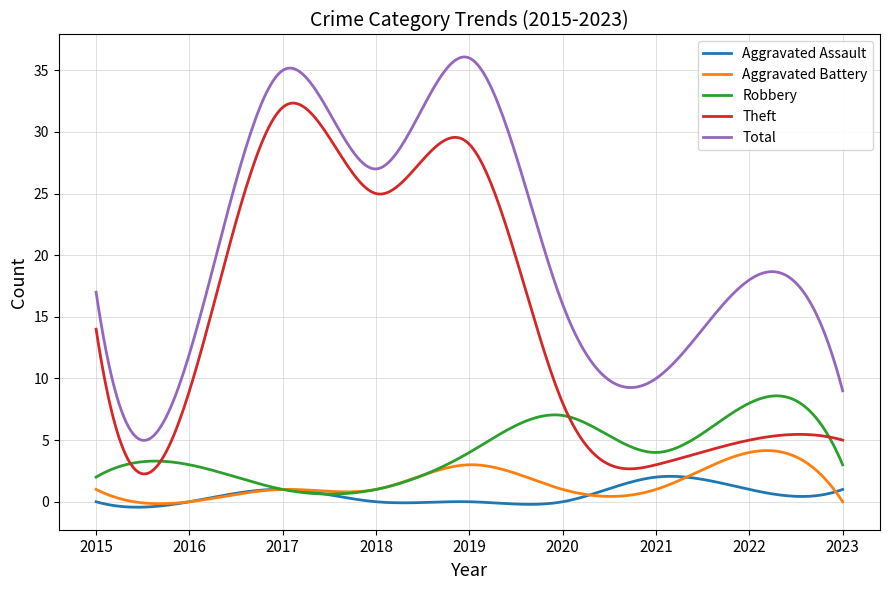

True or false: Theft and Aggravated Battery cross at least once.

False